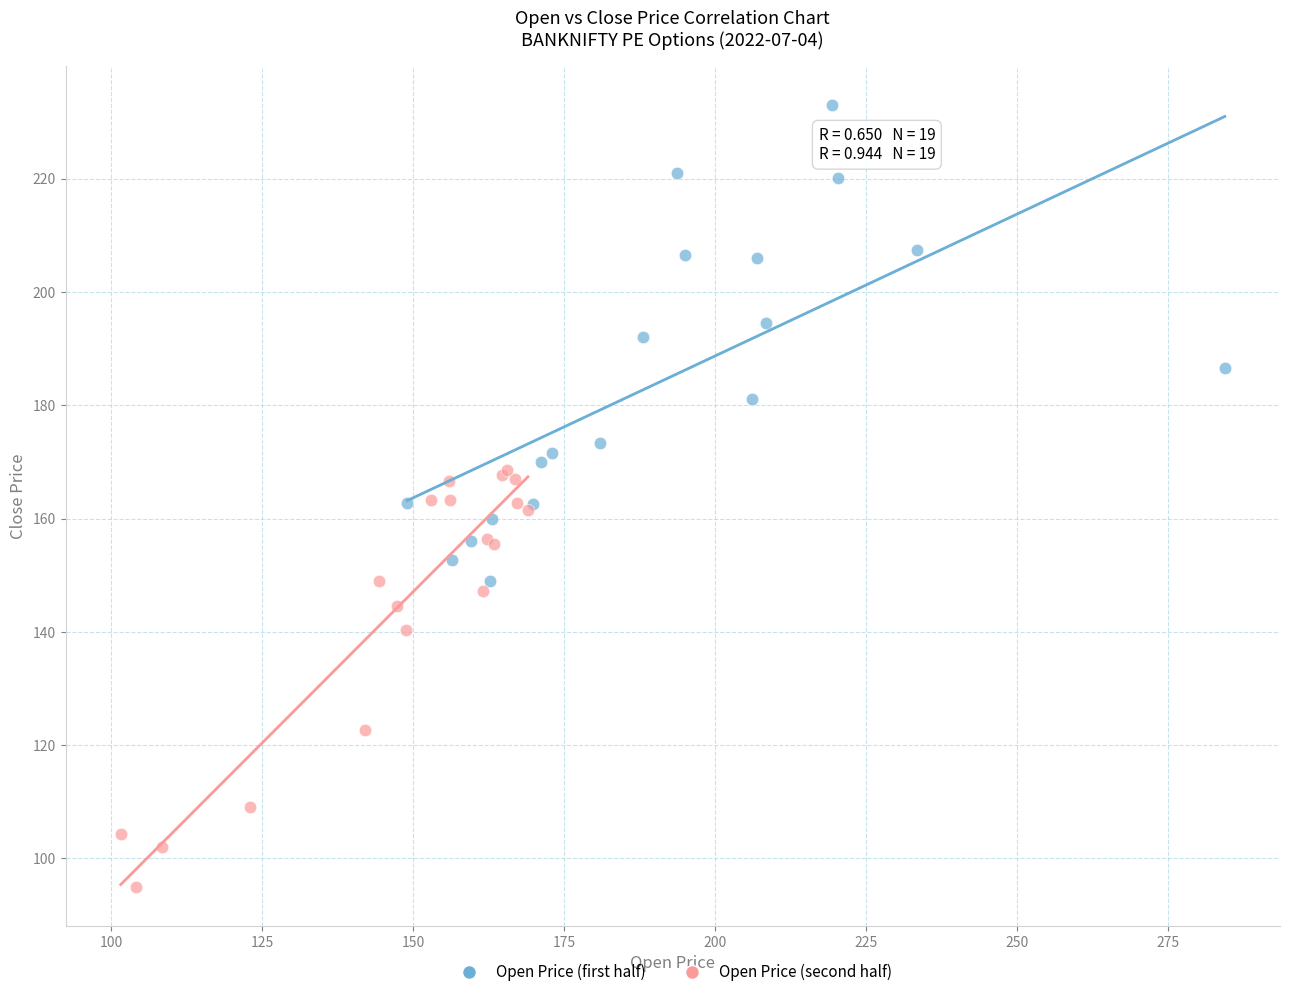

Which series reaches the maximum Y coordinate?

Open Price (first half)